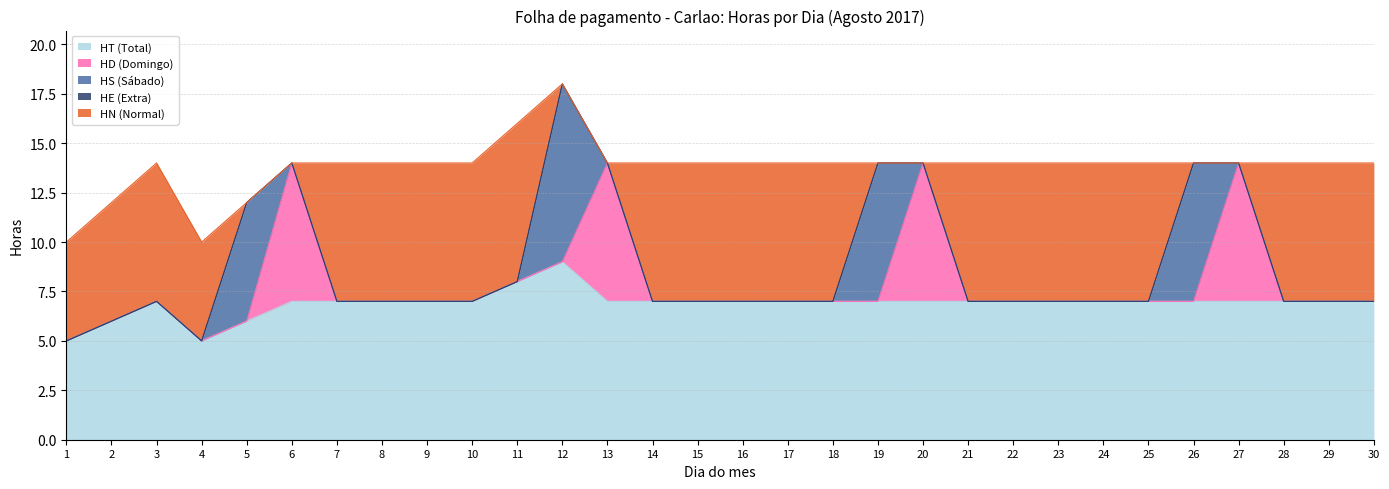

What is the difference between the maximum and minimum values in the HS series?

9